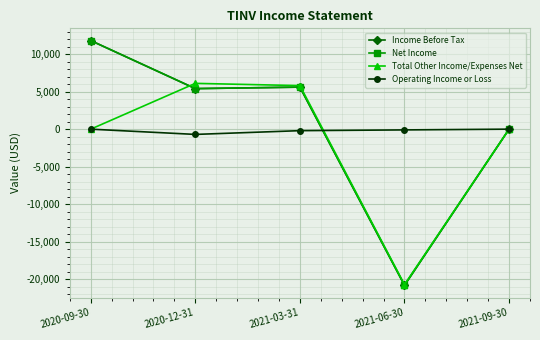

In Income Before Tax, how many points are higher than both neighbors (excluding endpoints)?

1